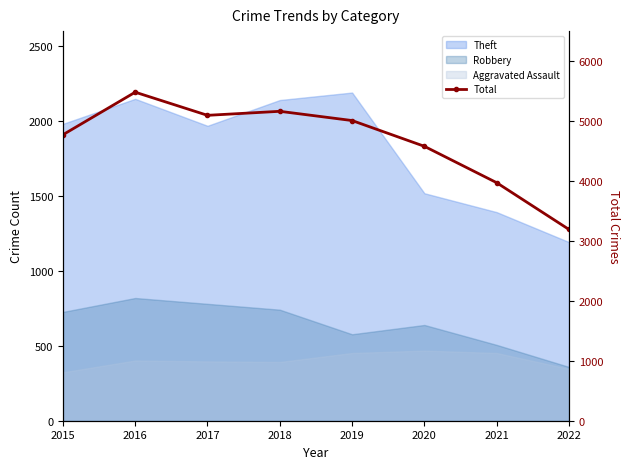

What is the maximum value shown in the chart?

5481